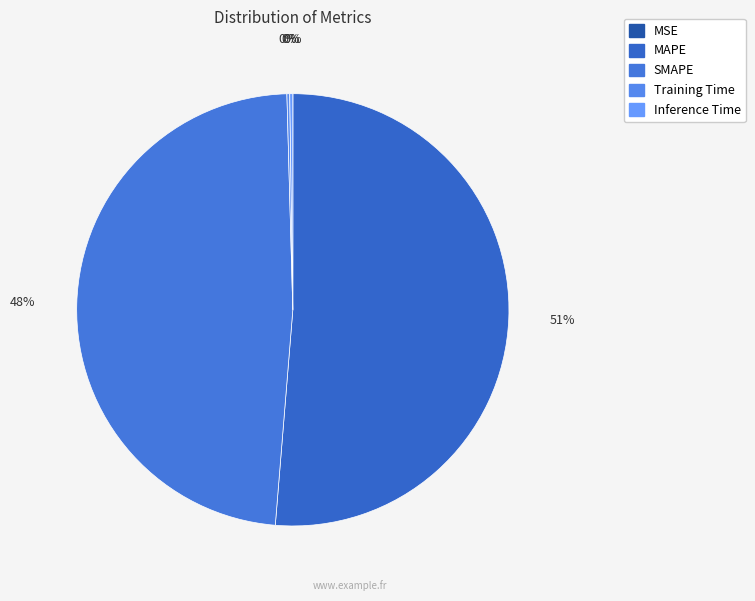

How many segments does this pie chart have?

5